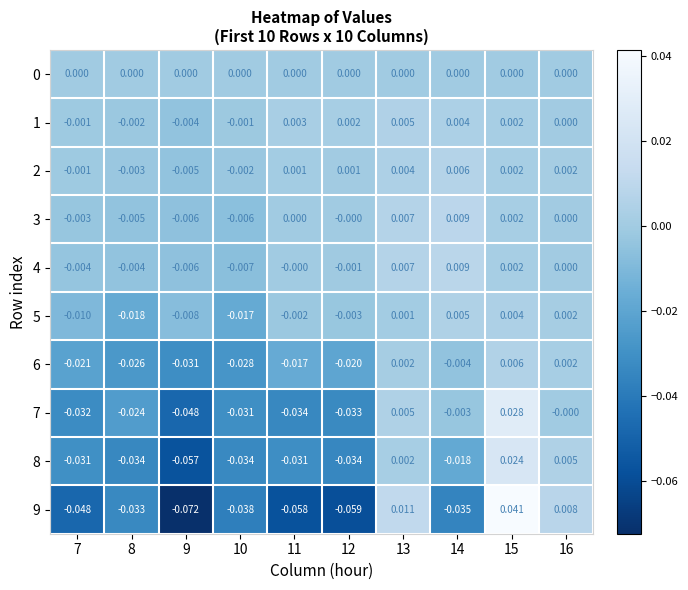

Is the value of 3 at 13 greater than the value of 2 at 13?

Yes